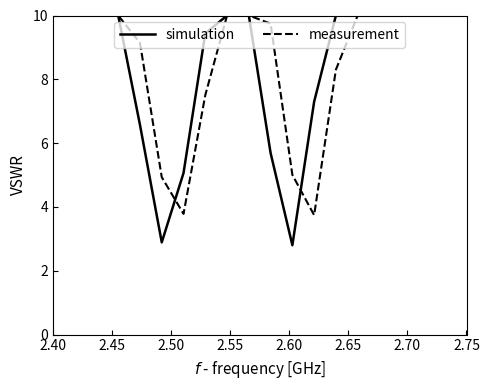

Which series has the widest spread of values?

simulation